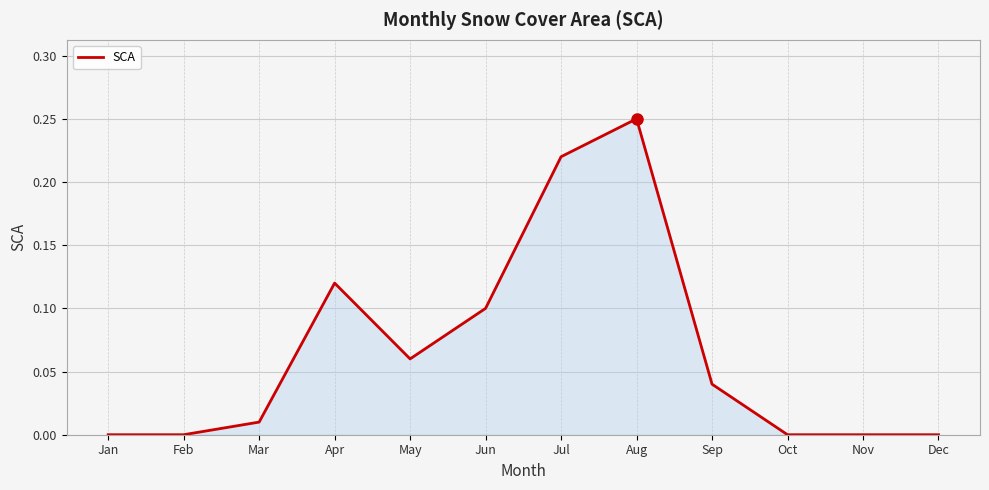

Is it true that the value at Oct is 0.0?

True